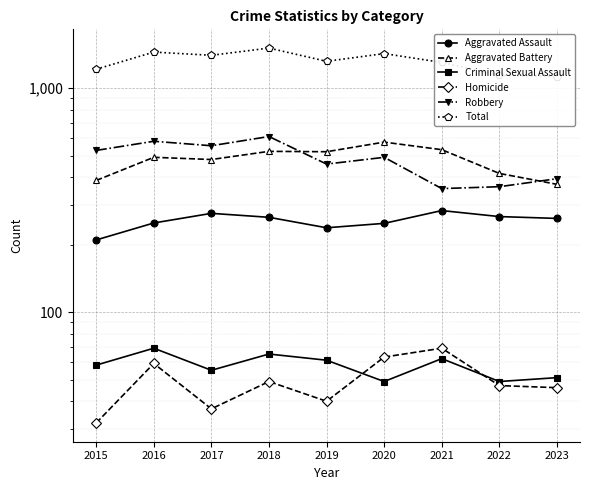

How many data points in Homicide are above 47?

4